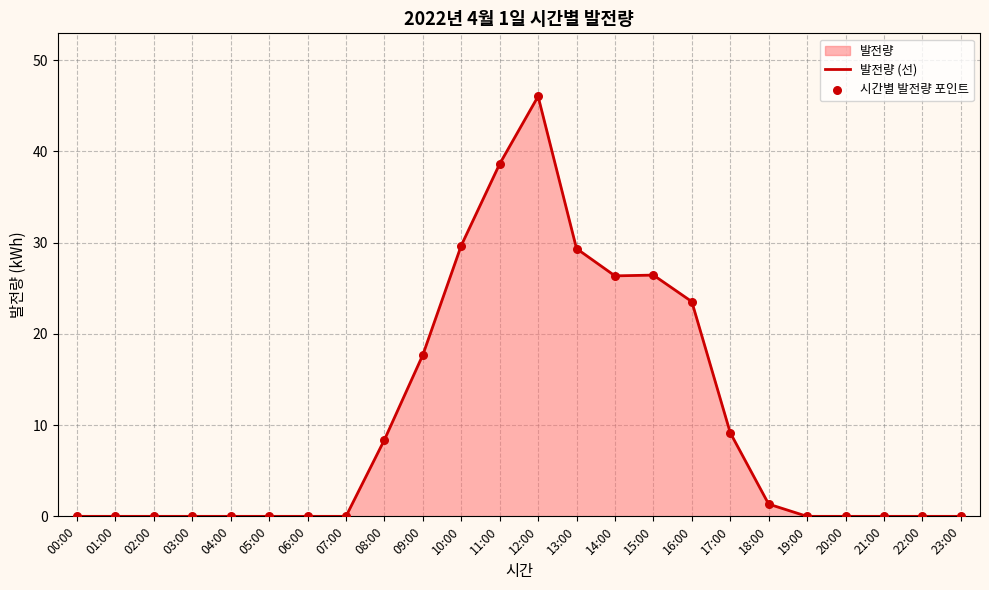

At which category is the sum across all series the highest?

12:00